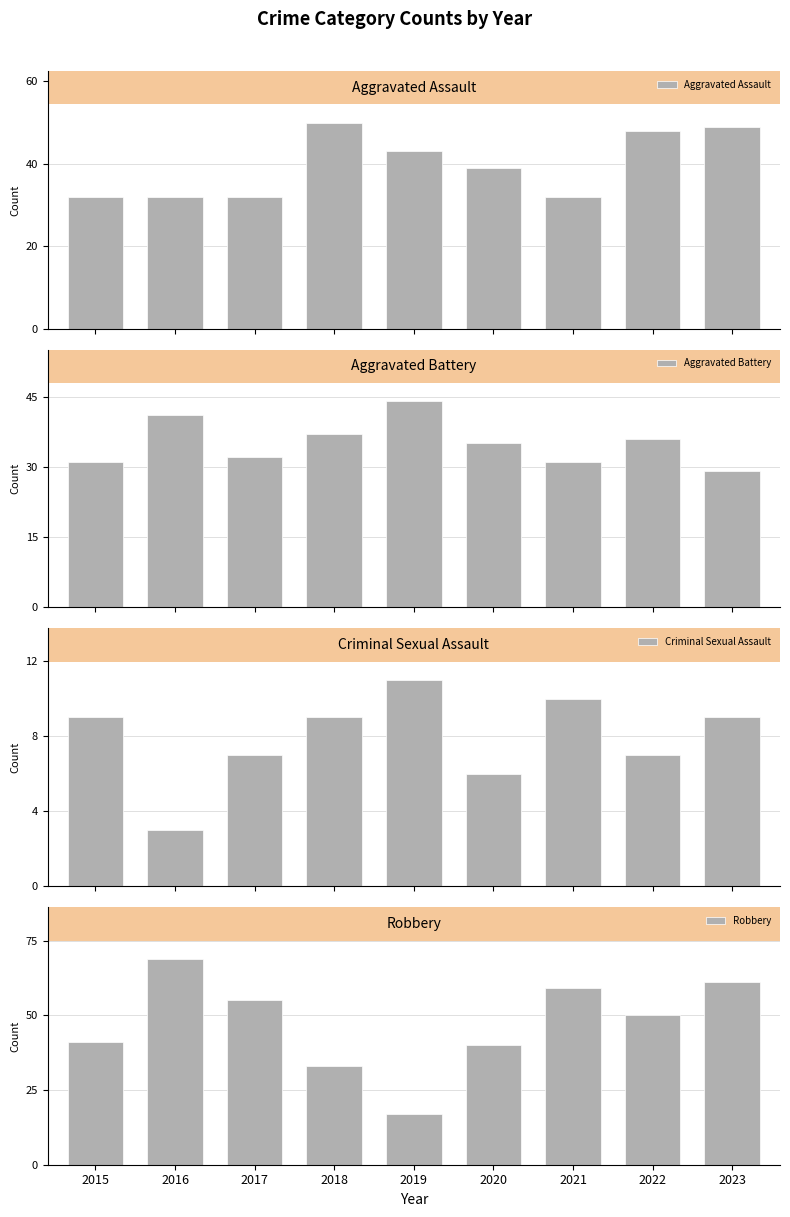

How many values in the Aggravated Assault series are below 39?

4